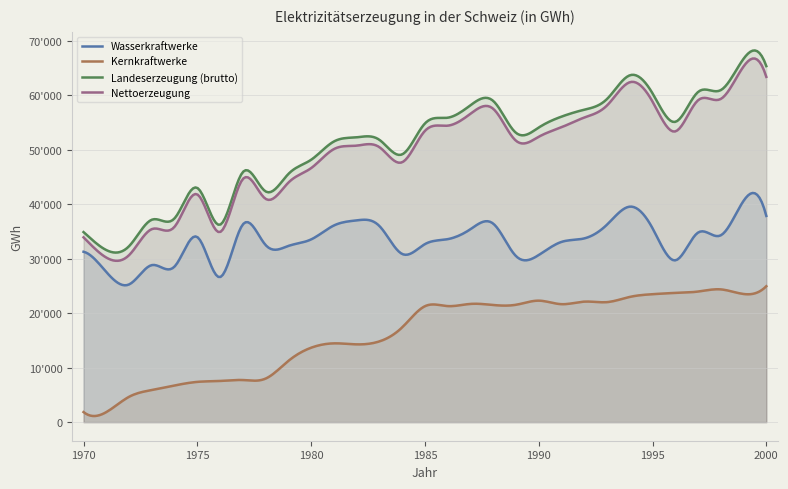

Which category has the lowest value in the Wasserkraftwerke series?

1972